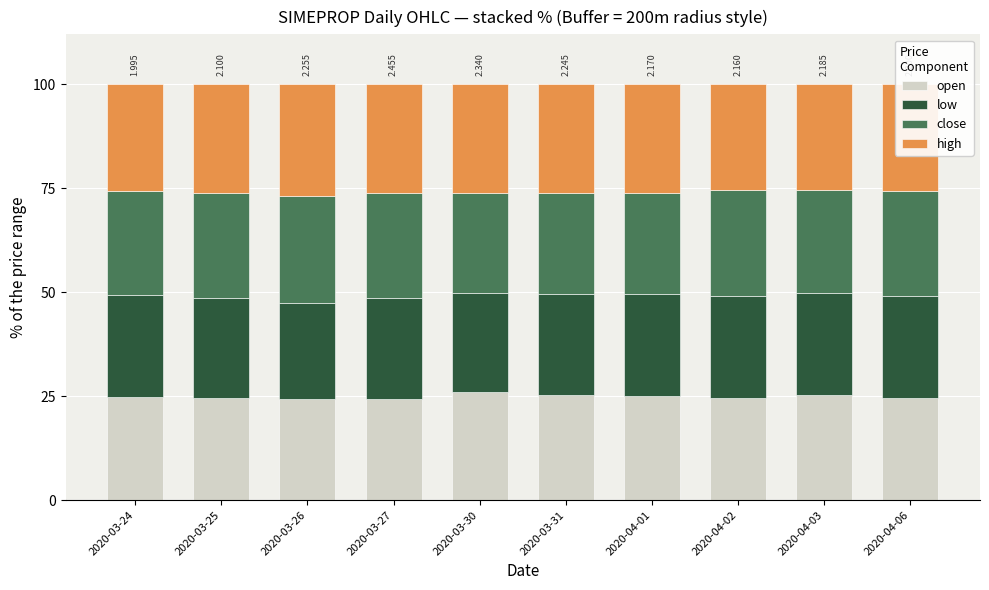

Where is close nearest to the value 24?

2020-03-30